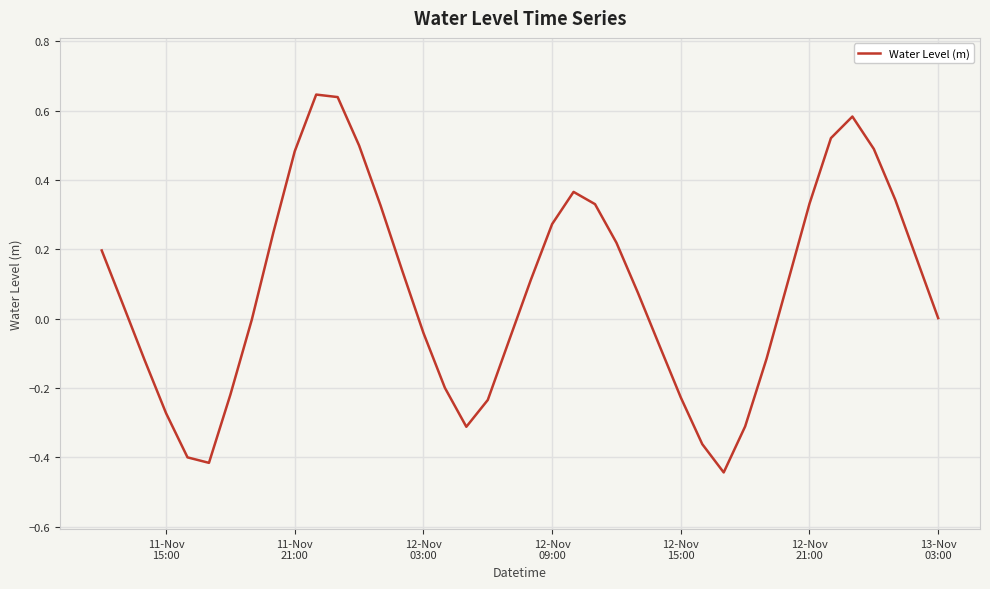

What is the difference between the maximum and minimum values?

1.1